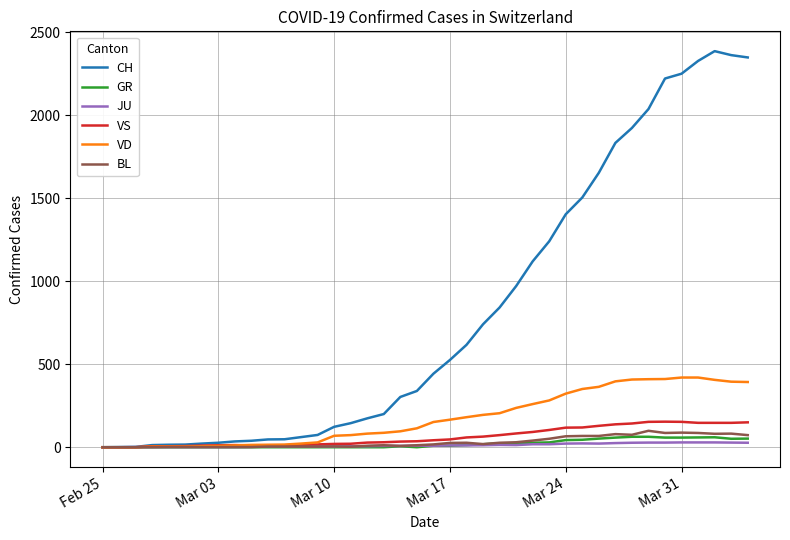

Which series has the largest total across all categories?

CH